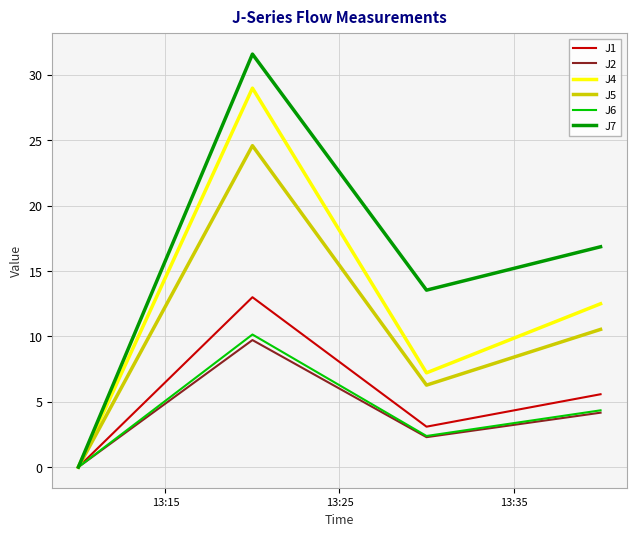

Which series has the largest total across all categories?

J7